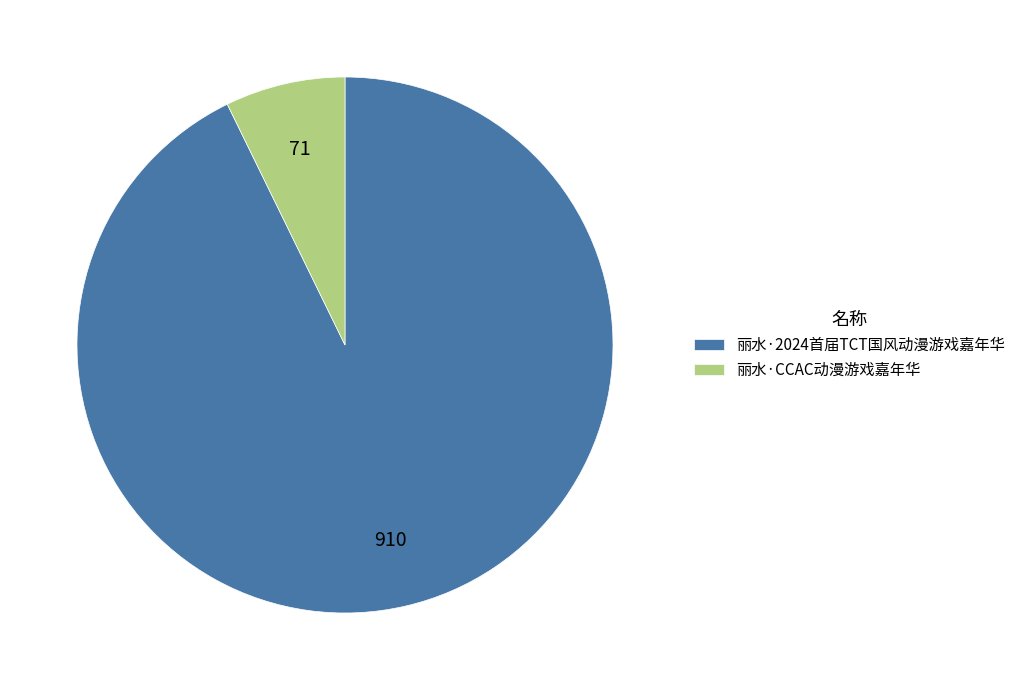

Is there any slice that represents more than half of the pie?

Yes